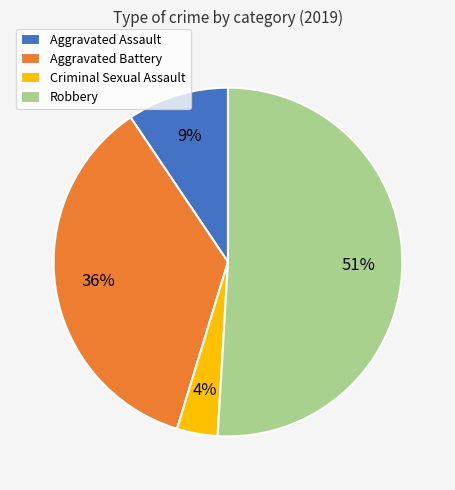

Is the sum of Robbery and Aggravated Battery greater than half?

Yes